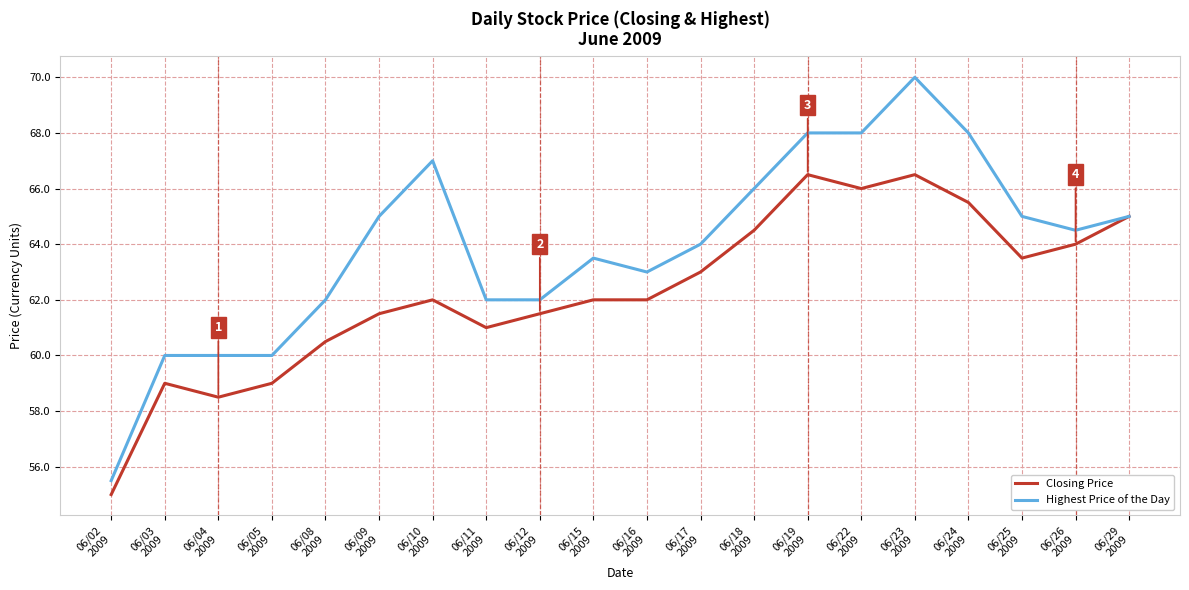

What are all the series names shown in the legend?

Closing Price, Highest Price of the Day